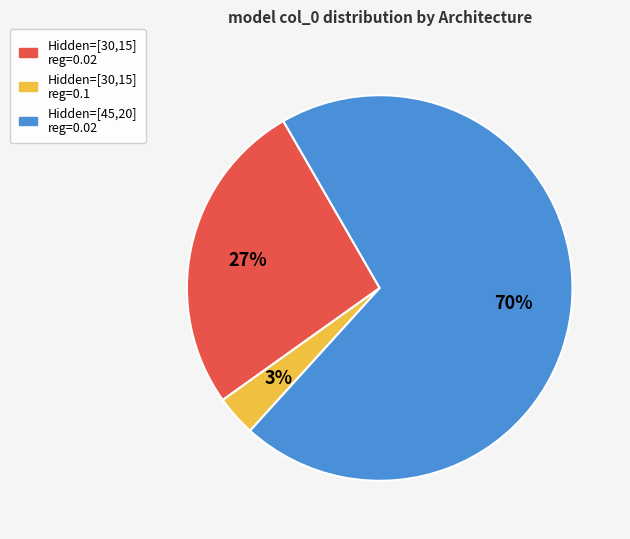

To the nearest percent, what is the difference between the largest and smallest slice percentages?

67%